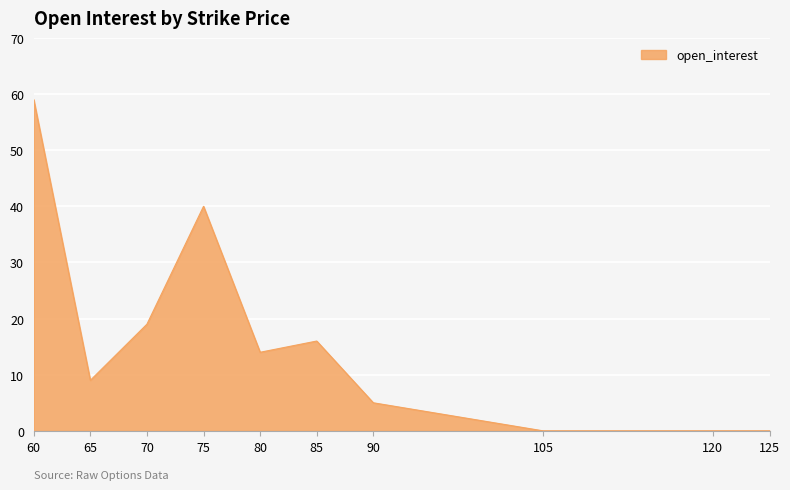

Reading left to right, what are all the values shown in this chart?

60=59	65=9	70=19	75=40	80=14	85=16	90=5	105=0	120=0	125=0